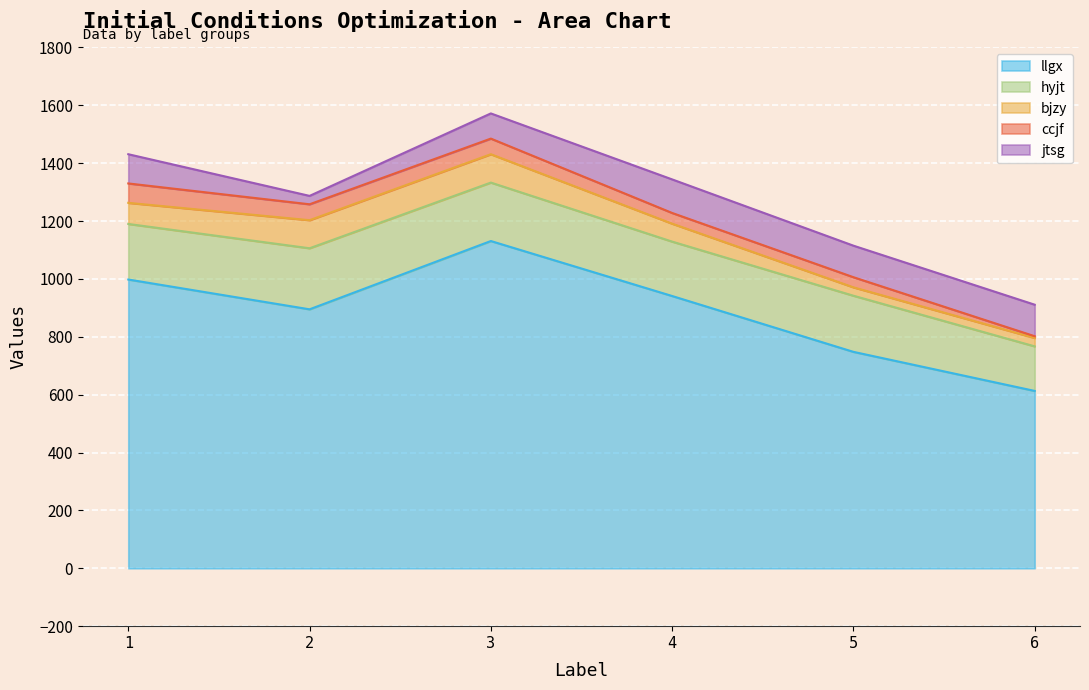

Does the chart display data point markers on the line(s)?

No